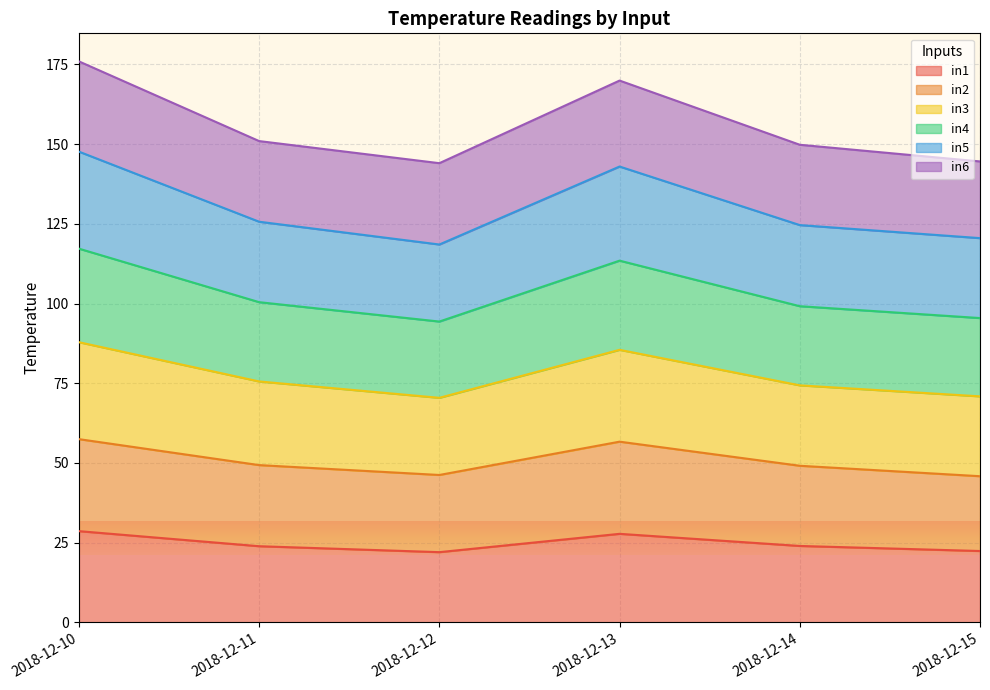

What is the total value across all series at 2018-12-12?

144.0